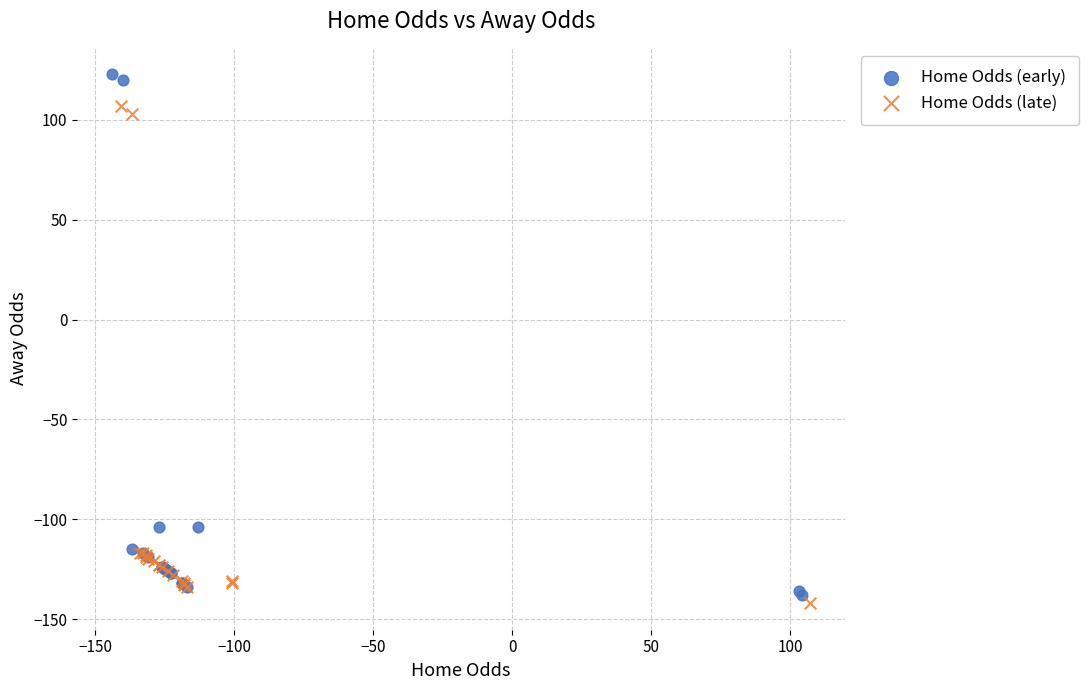

Which series reaches the minimum Y coordinate?

Home Odds (late)